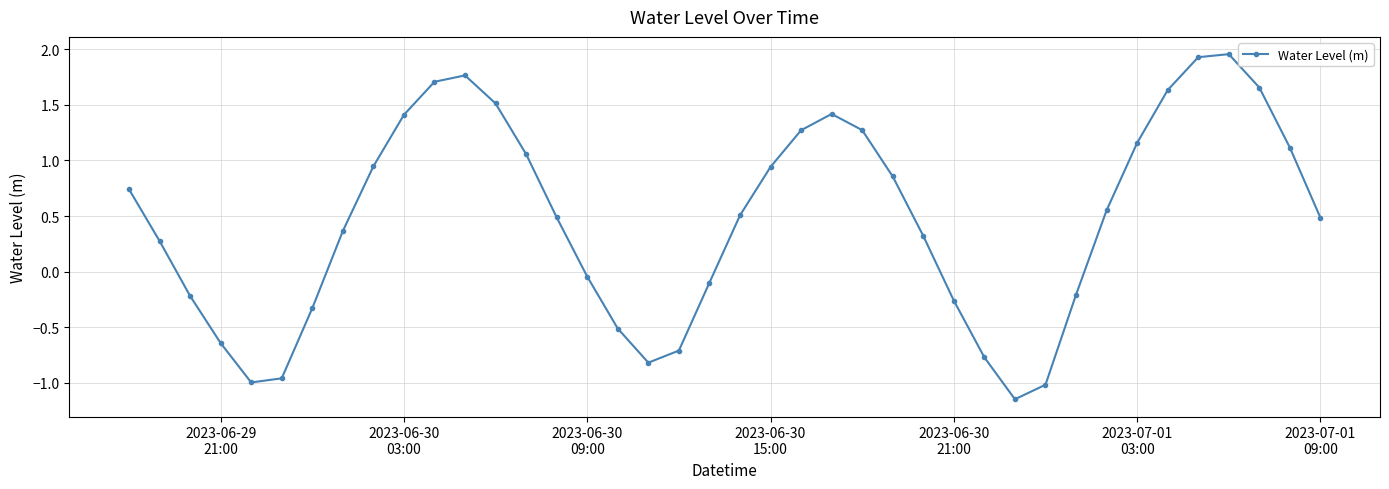

What is the value of the 10th point from the left?

1.4